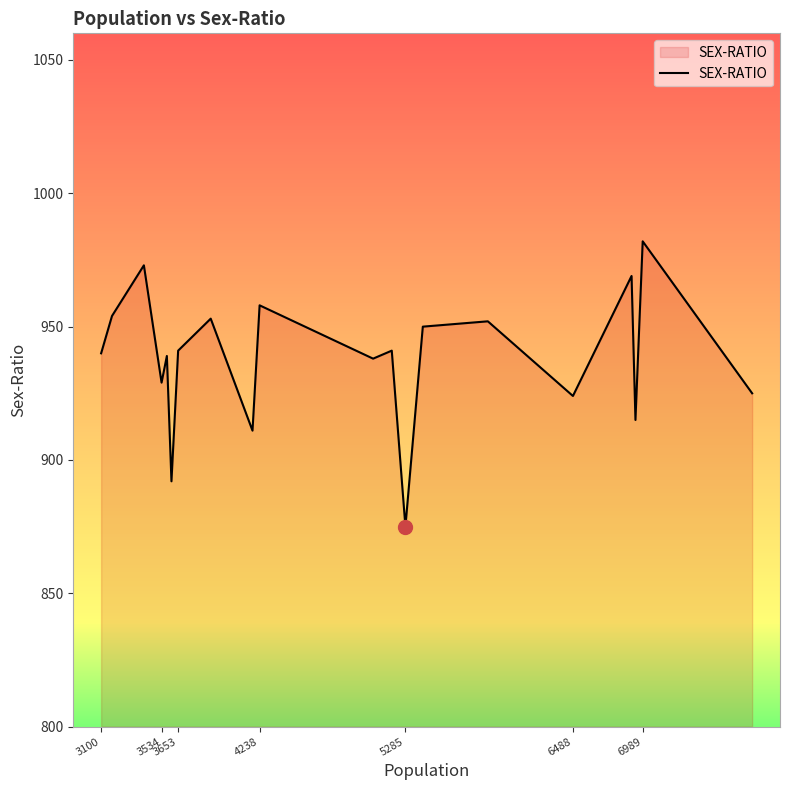

How many lines are shown in the chart?

1